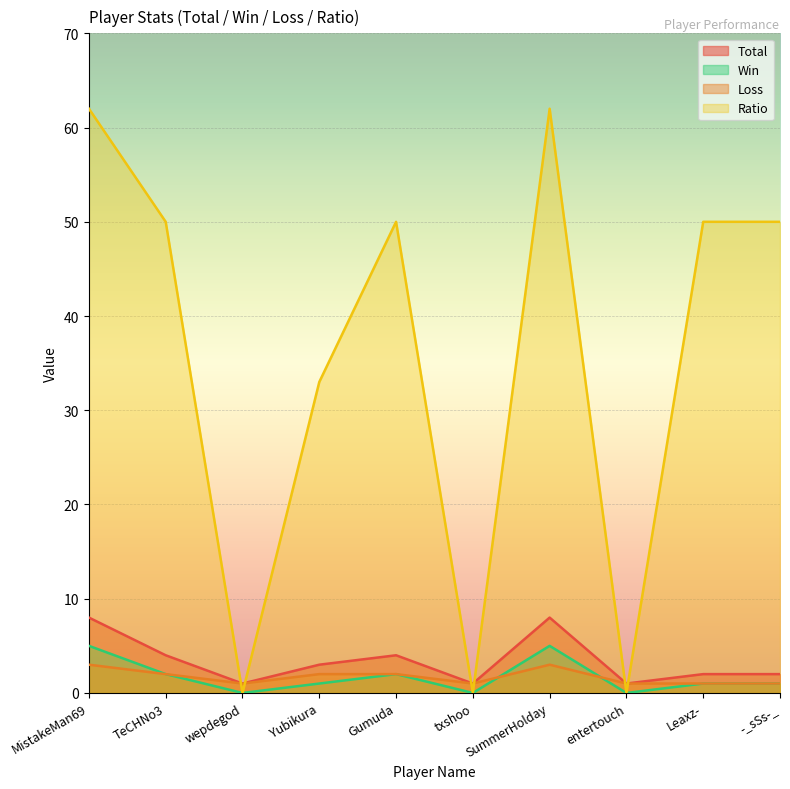

Reading left to right, list all the values displayed in this chart.

Total: MistakeMan69=8	TeCHNo3=4	wepdegod=1	Yubikura=3	Gumuda=4	txshoo=1	SummerHolday=8	entertouch=1	Leaxz-=2	-_sSs-_=2
Win: MistakeMan69=5	TeCHNo3=2	wepdegod=0	Yubikura=1	Gumuda=2	txshoo=0	SummerHolday=5	entertouch=0	Leaxz-=1	-_sSs-_=1
Loss: MistakeMan69=3	TeCHNo3=2	wepdegod=1	Yubikura=2	Gumuda=2	txshoo=1	SummerHolday=3	entertouch=1	Leaxz-=1	-_sSs-_=1
Ratio: MistakeMan69=62	TeCHNo3=50	wepdegod=0	Yubikura=33	Gumuda=50	txshoo=0	SummerHolday=62	entertouch=0	Leaxz-=50	-_sSs-_=50